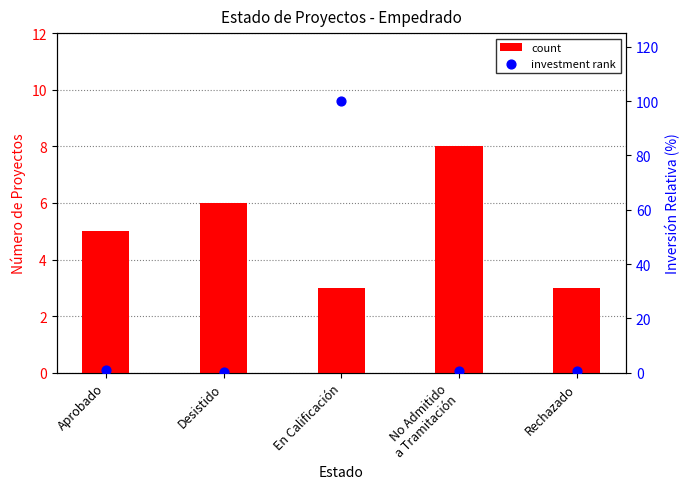

Is the value of count at Rechazado greater than the value of investment rank at Desistido?

Yes